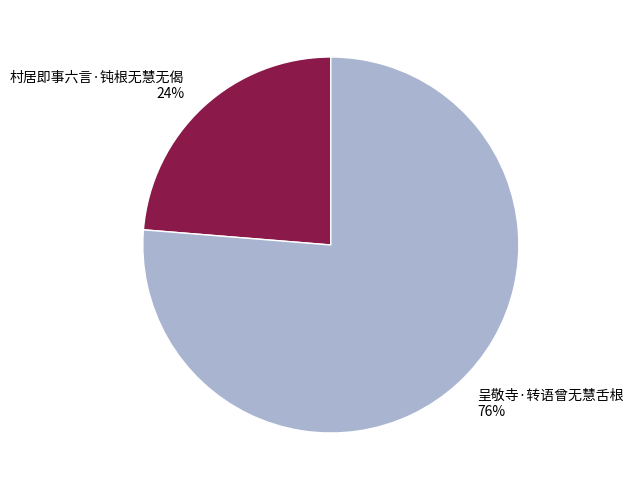

True or false: 呈敬寺·转语曾无慧舌根 accounts for 71% of the total.

False